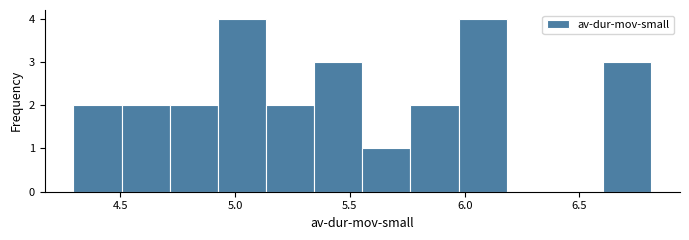

Reading left to right, transcribe this chart: for each bar, give the range it covers on the x-axis and its height. Neither the bar edges nor the heights are printed on the chart, so give them approximately, as read against the axes.

4.30 to 4.50: 2
4.50 to 4.70: 2
4.70 to 4.90: 2
4.90 to 5.15: 4
5.15 to 5.35: 2
5.35 to 5.55: 3
5.55 to 5.75: 1
5.75 to 5.95: 2
5.95 to 6.20: 4
6.20 to 6.40: 0
6.40 to 6.60: 0
6.60 to 6.80: 3